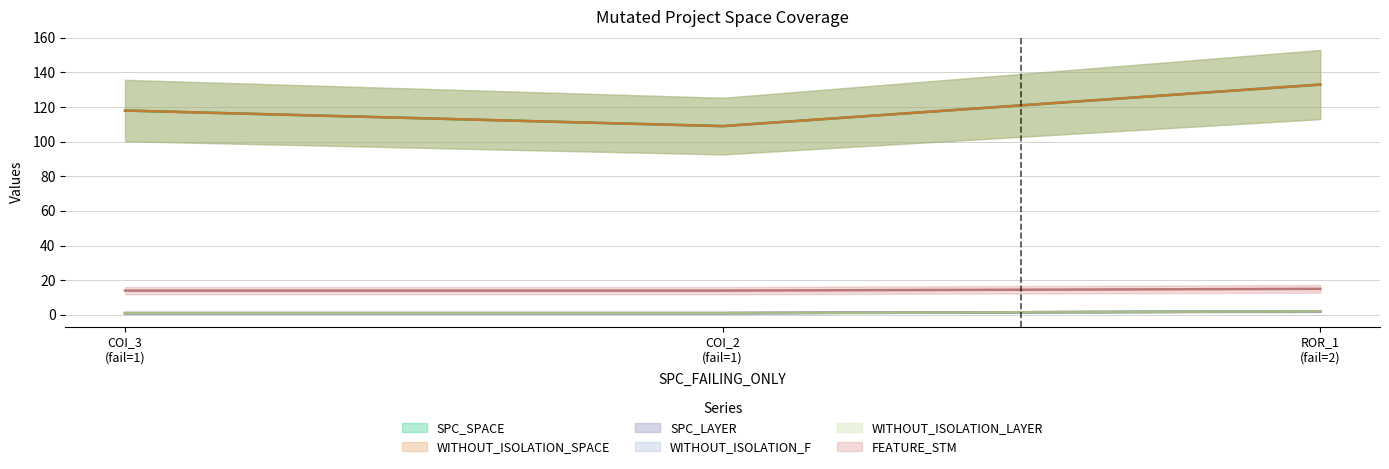

What is the difference between the FEATURE_STM values at ROR_1 (fail=2) and COI_3 (fail=1)?

1